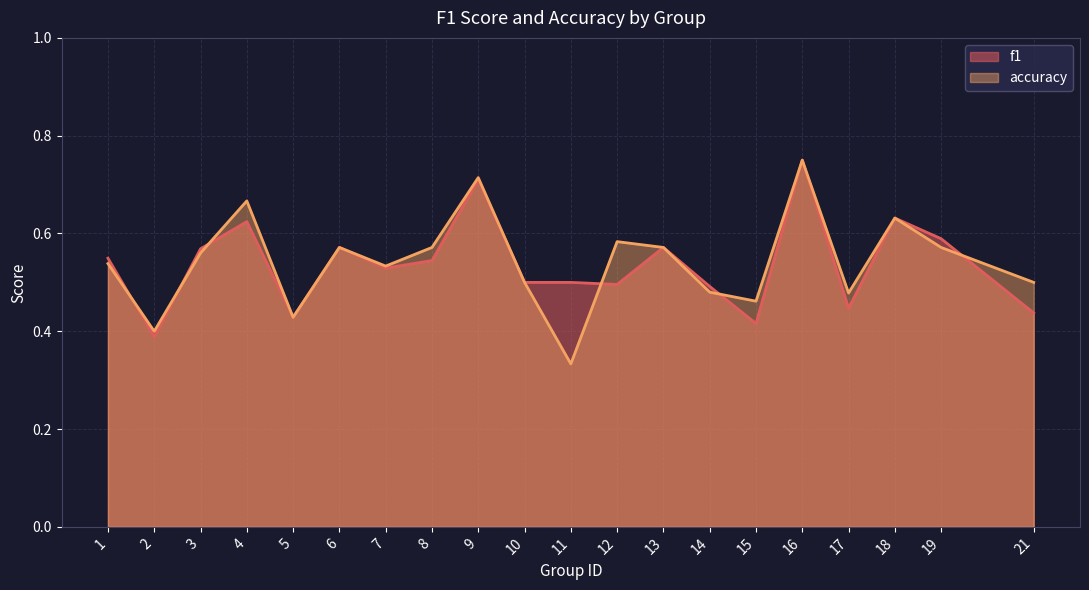

Rank the series at 11 from highest to lowest value.

f1, accuracy